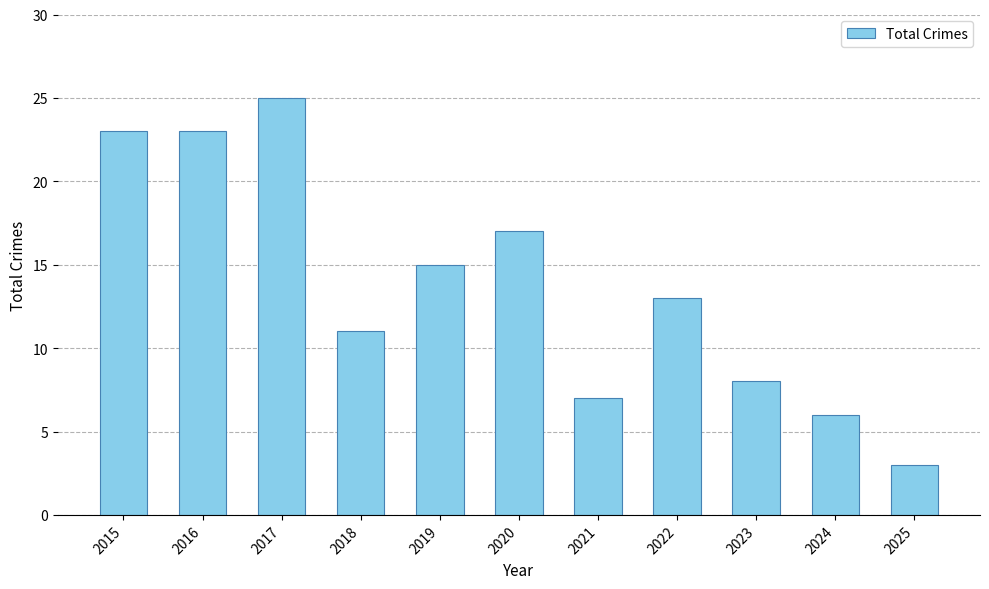

What is the difference between the maximum and second lowest values?

19